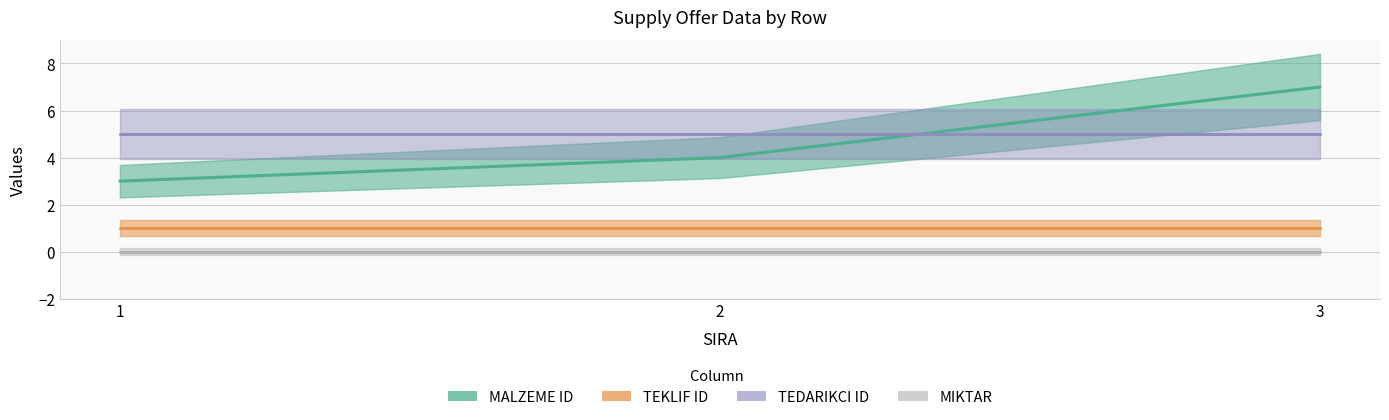

What is the value of the MALZEME ID point at the 2nd from the left?

4